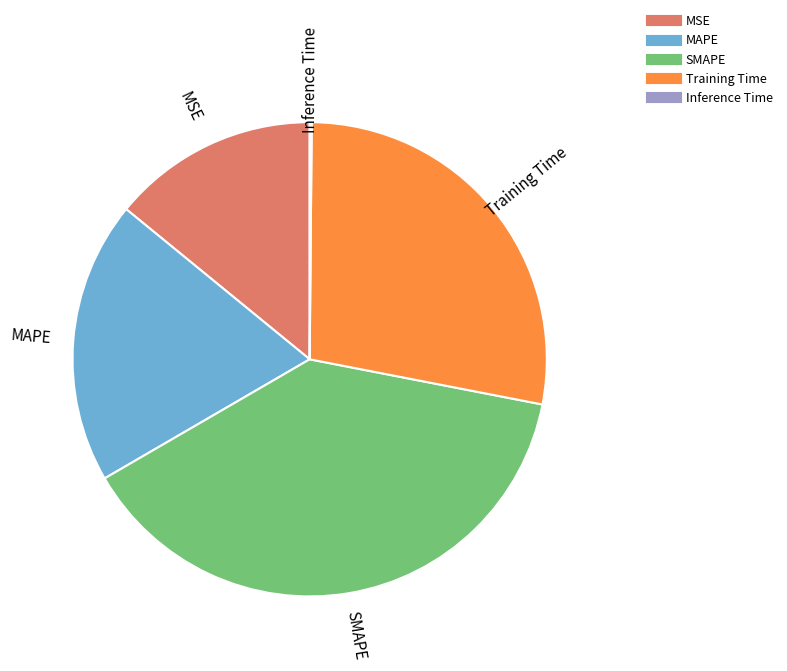

Combined, do SMAPE and Training Time account for over 50%?

Yes